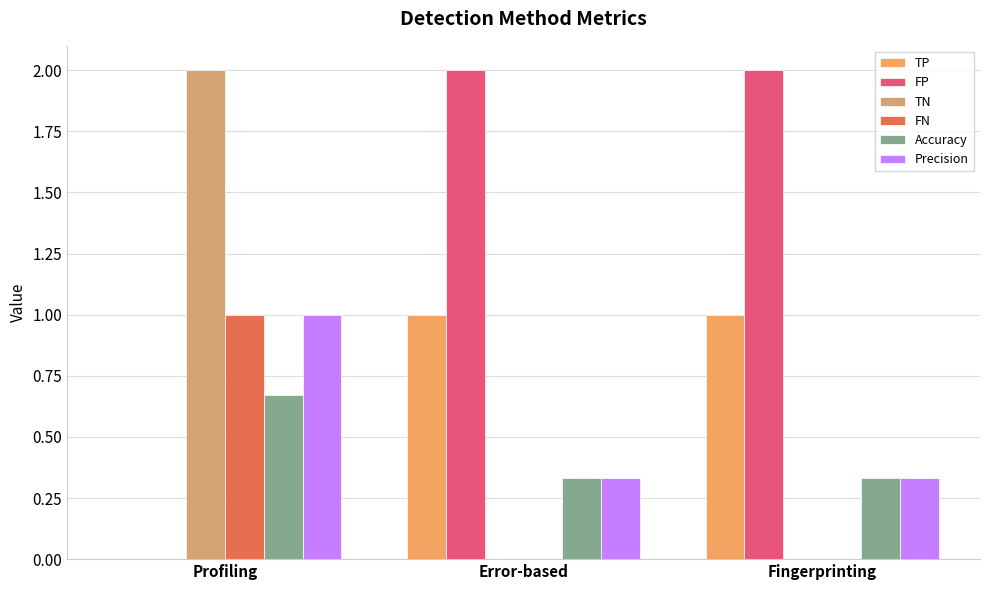

What is the difference between the highest and lowest values at Profiling?

2.0